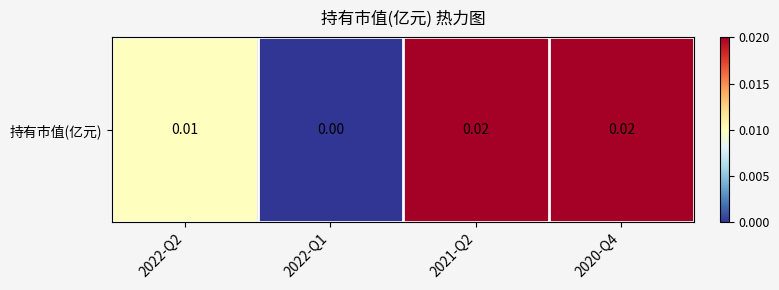

List the labels in order of value, largest first.

2021-Q2, 2020-Q4, 2022-Q2, 2022-Q1